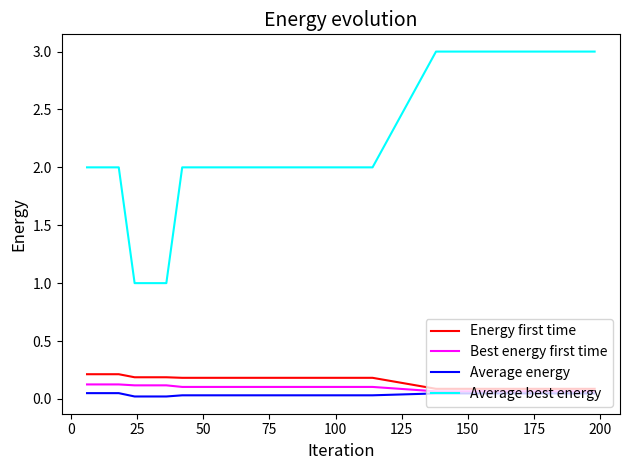

True or false: Average best energy and Energy first time cross at least once.

False